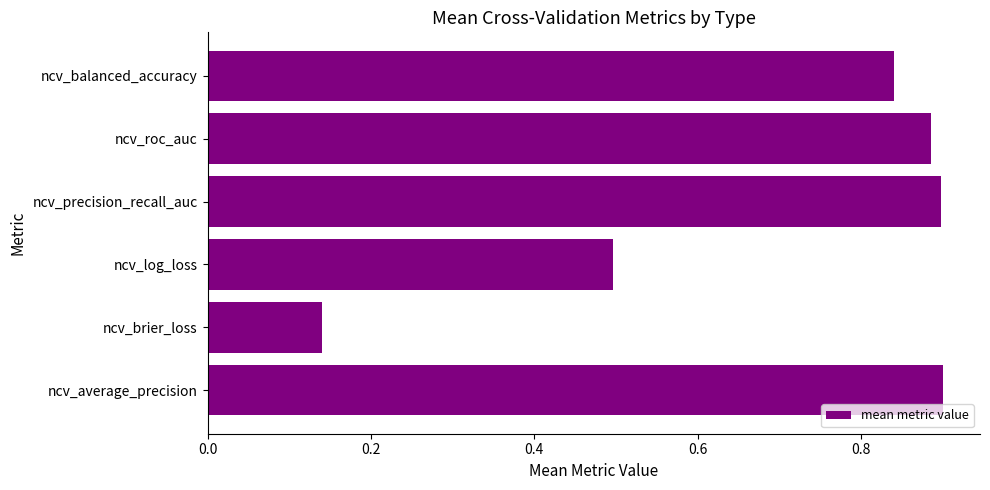

What is the difference between the second highest and second lowest values?

0.4